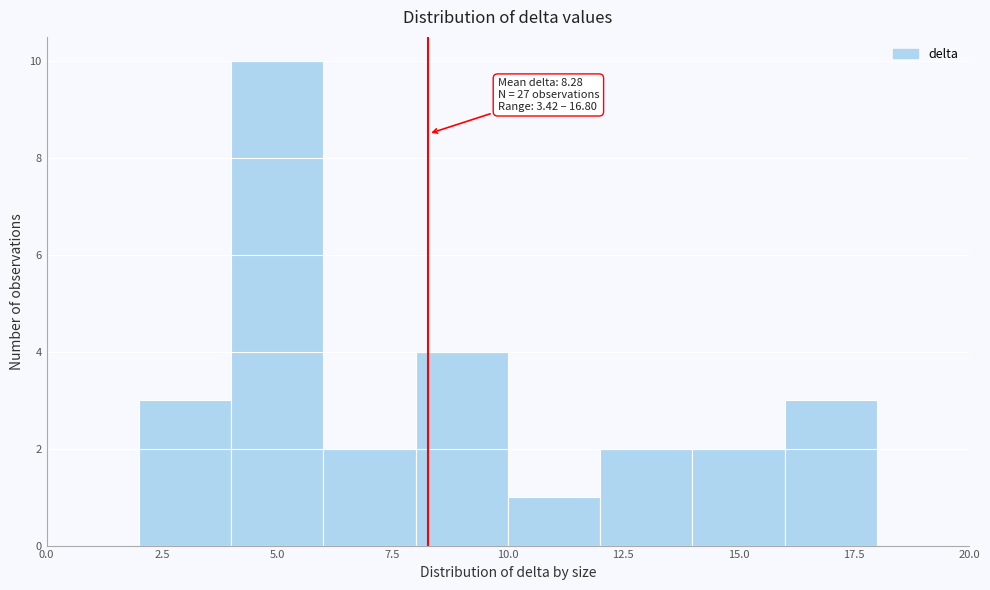

Which range on the x-axis has the tallest bar?

4 to 6